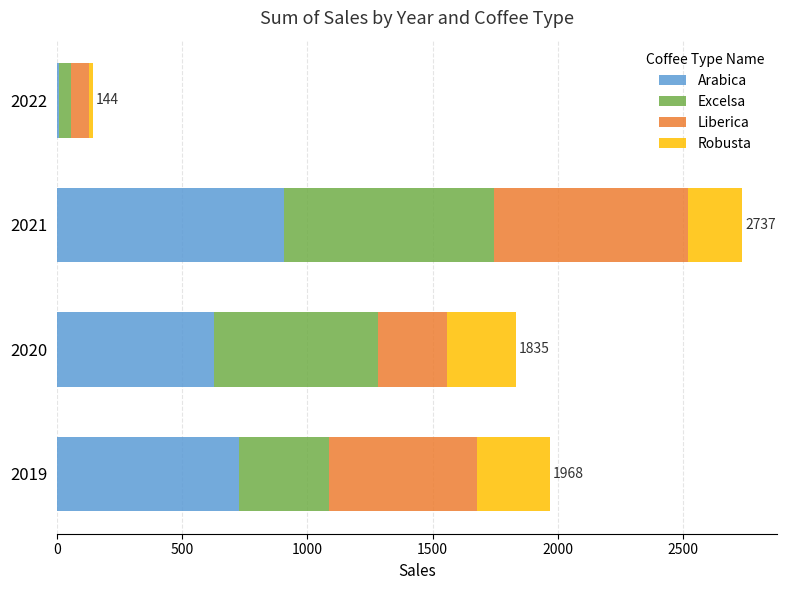

Is it true that Arabica equals 471.3 at 2021?

False